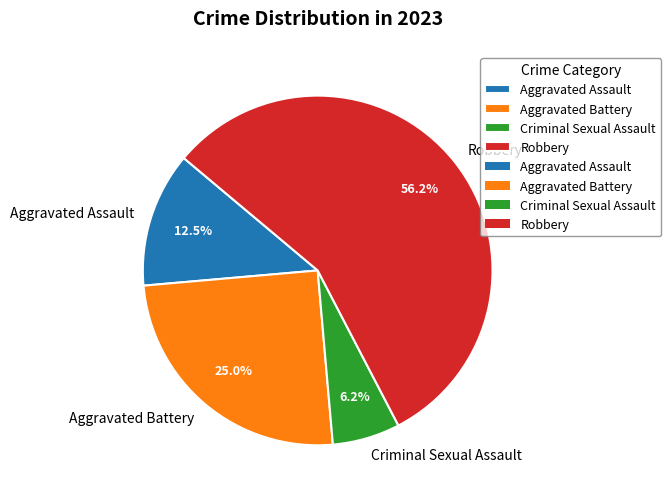

Rank the categories by value from highest to lowest.

Robbery, Aggravated Battery, Aggravated Assault, Criminal Sexual Assault